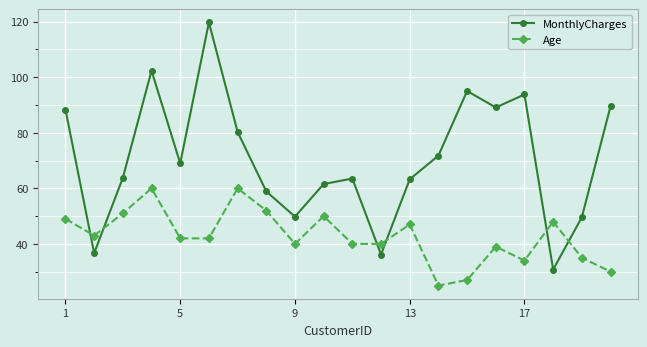

What is the value of the MonthlyCharges point at the 12th from the left?

36.2